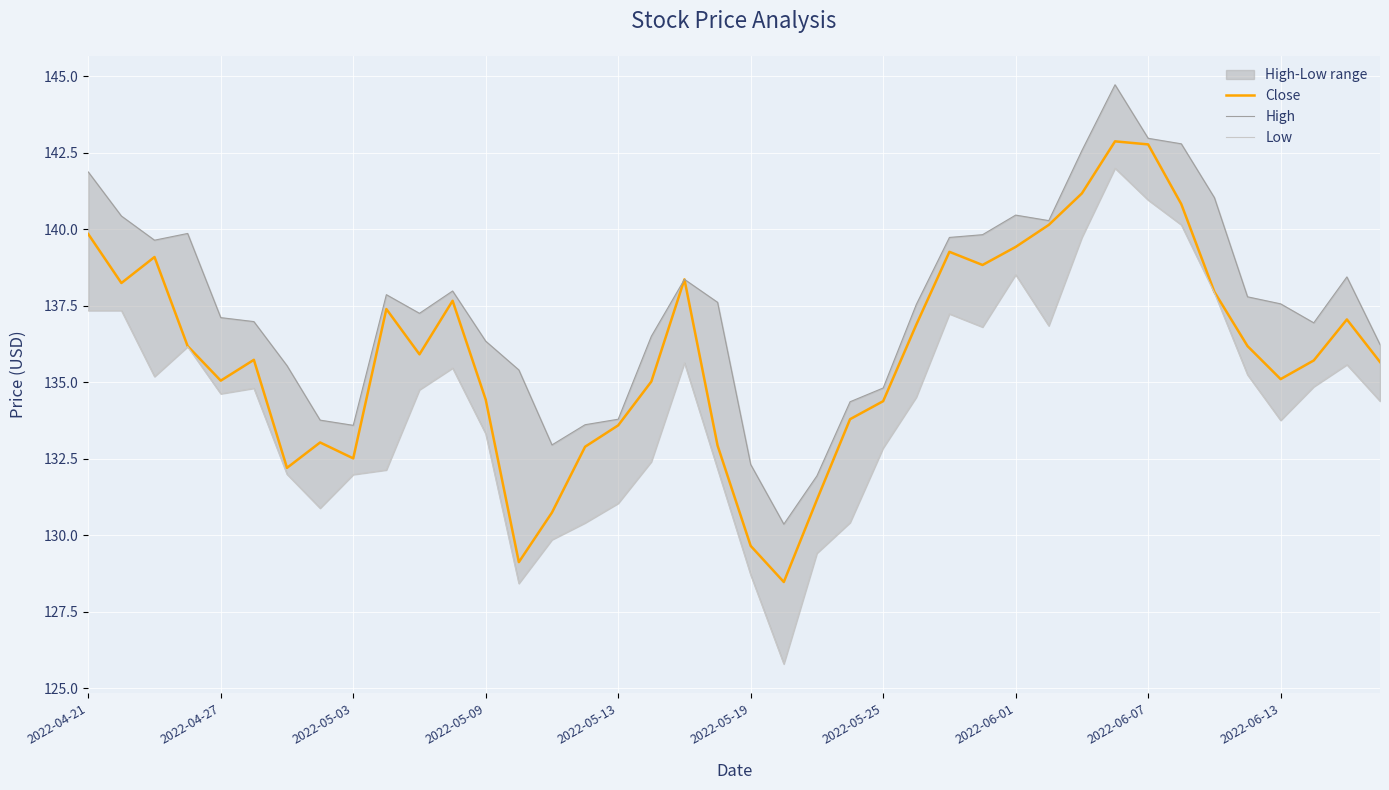

What is the difference between the maximum and minimum values in the High series?

14.4